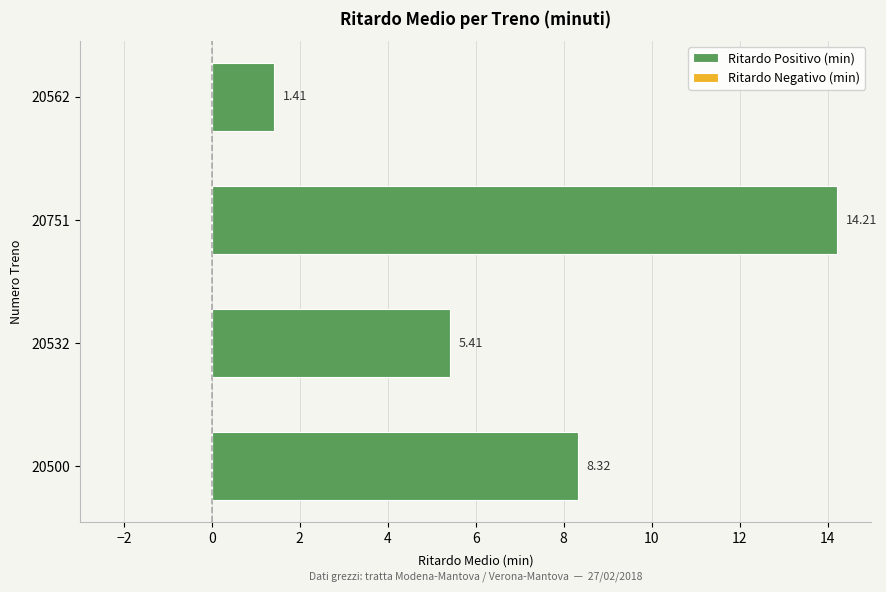

What is the difference between the second highest and minimum values?

6.9